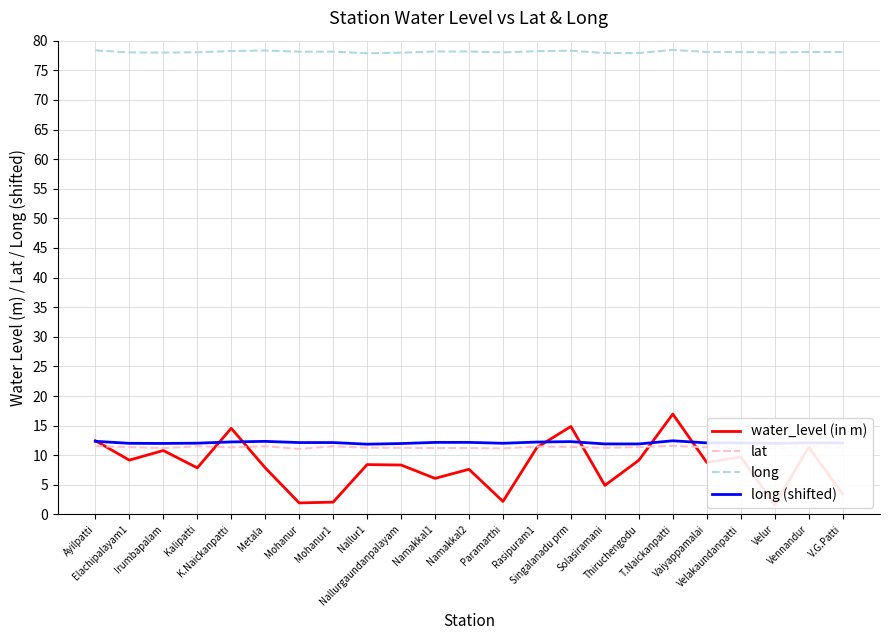

Is the value of long at T.Naickanpatti greater than the value of water_level (in m) at Vaiyappamalai?

Yes